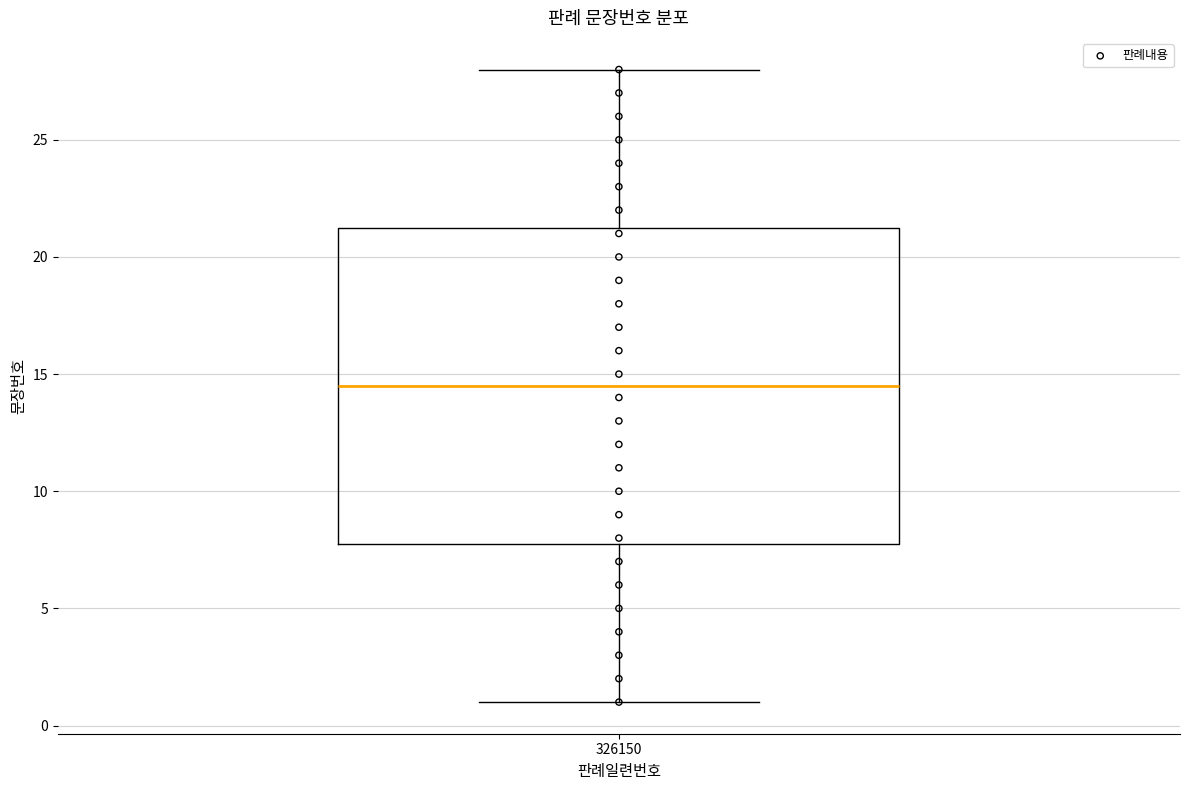

Transcribe this box plot: give where the median line is, the range the box spans, and where the two whiskers end, as read against the y-axis. The values are not printed on the chart, so give them approximately, as read against the axis.

median 14.5, box 8.0 to 21.5, whiskers 1.0 to 28.0